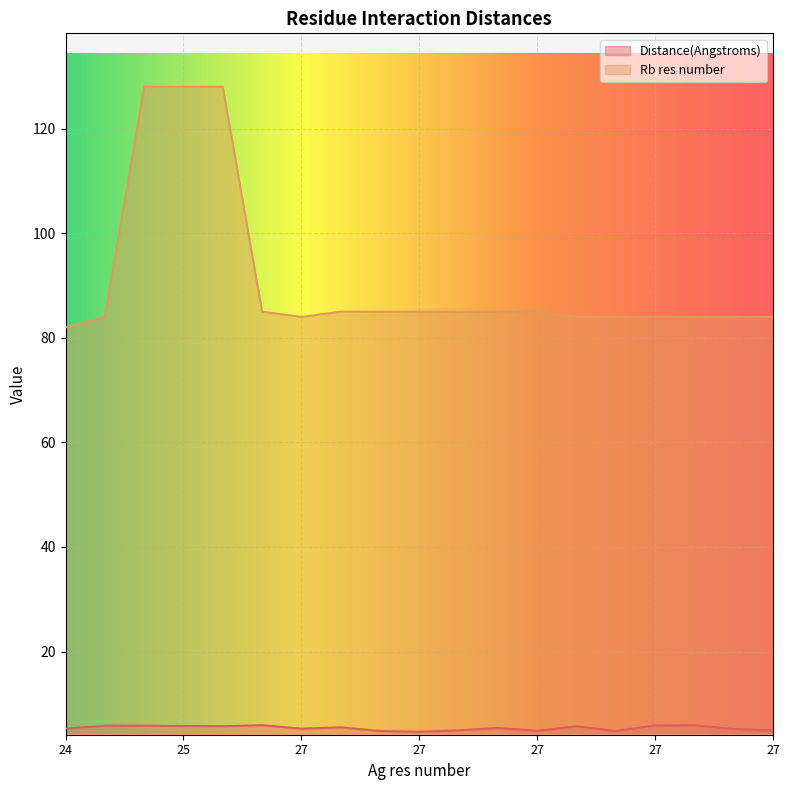

Which series has the largest total across all categories?

Rb res number